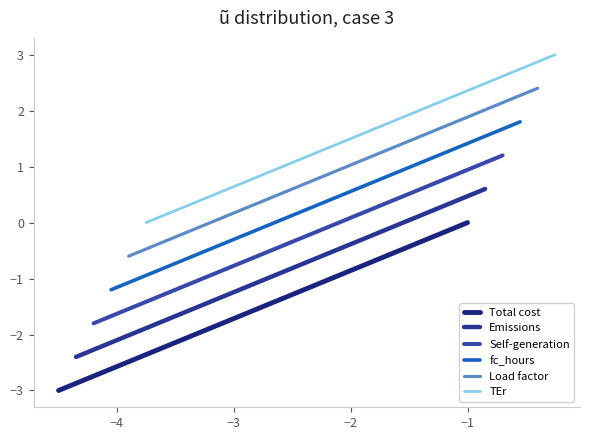

What is the value of the TEr point at the 19th from the left?

1.9